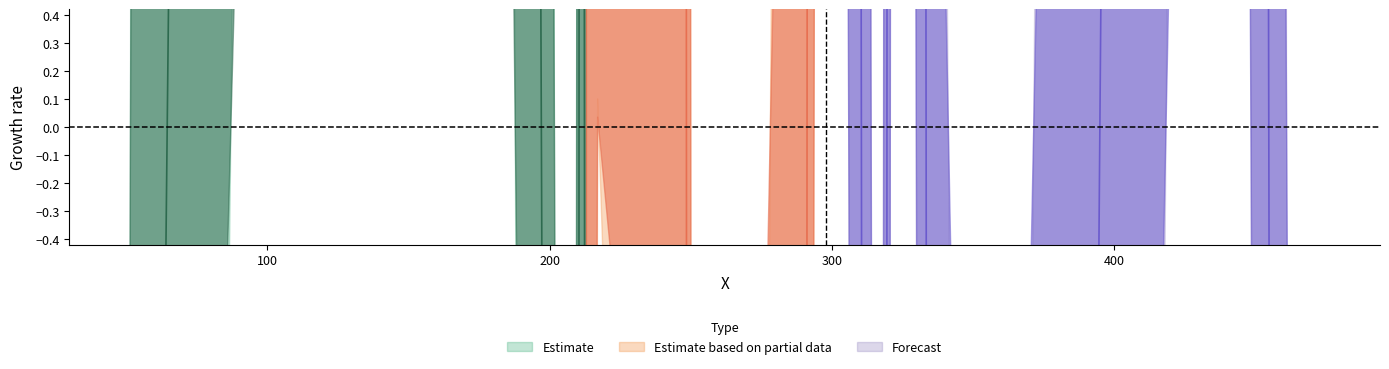

What is the difference between the maximum and minimum values?

216